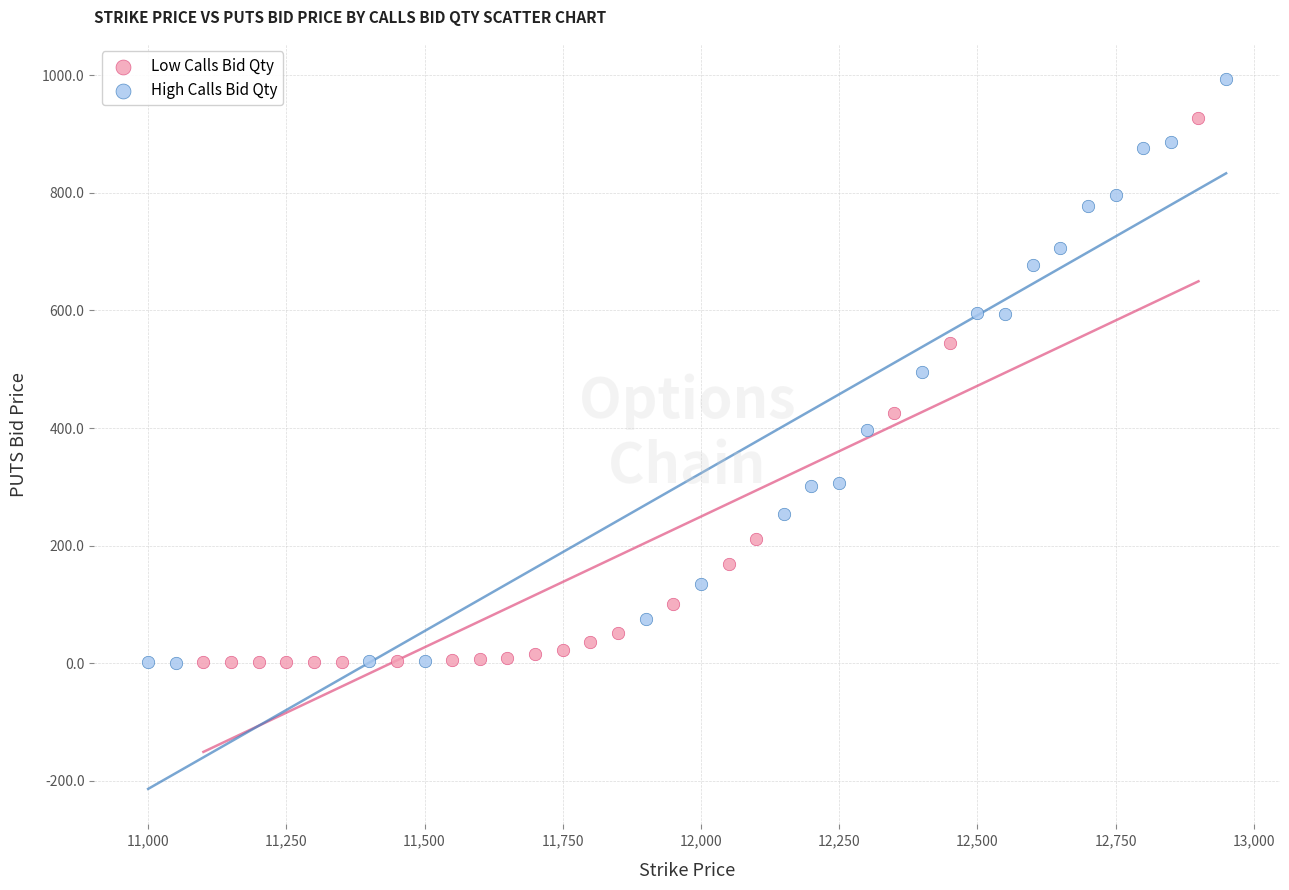

What are all the series names shown in the legend?

Low Calls Bid Qty, High Calls Bid Qty